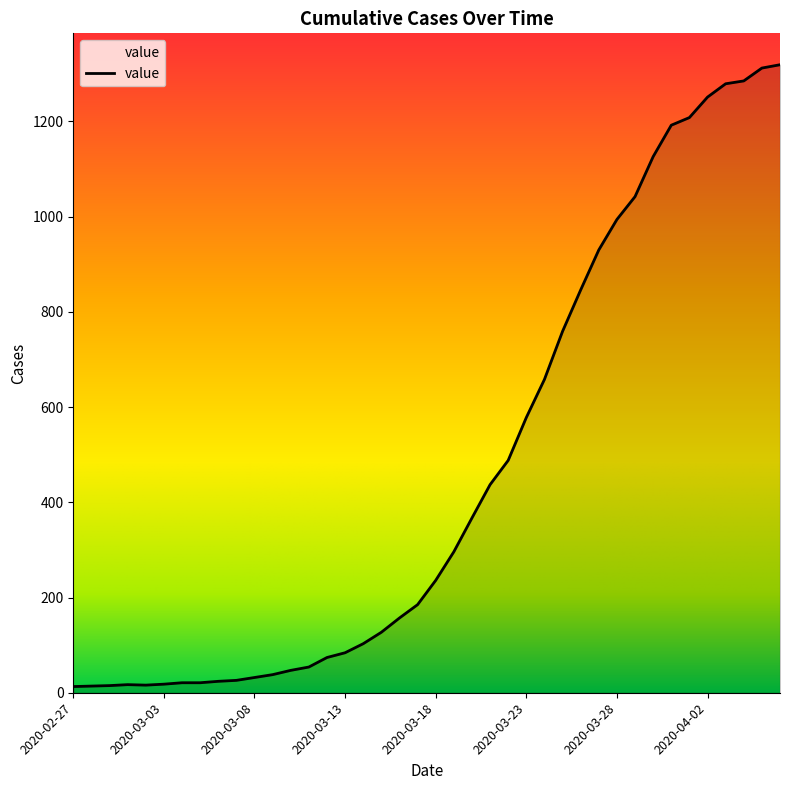

What is the difference between the maximum and minimum values?

1306